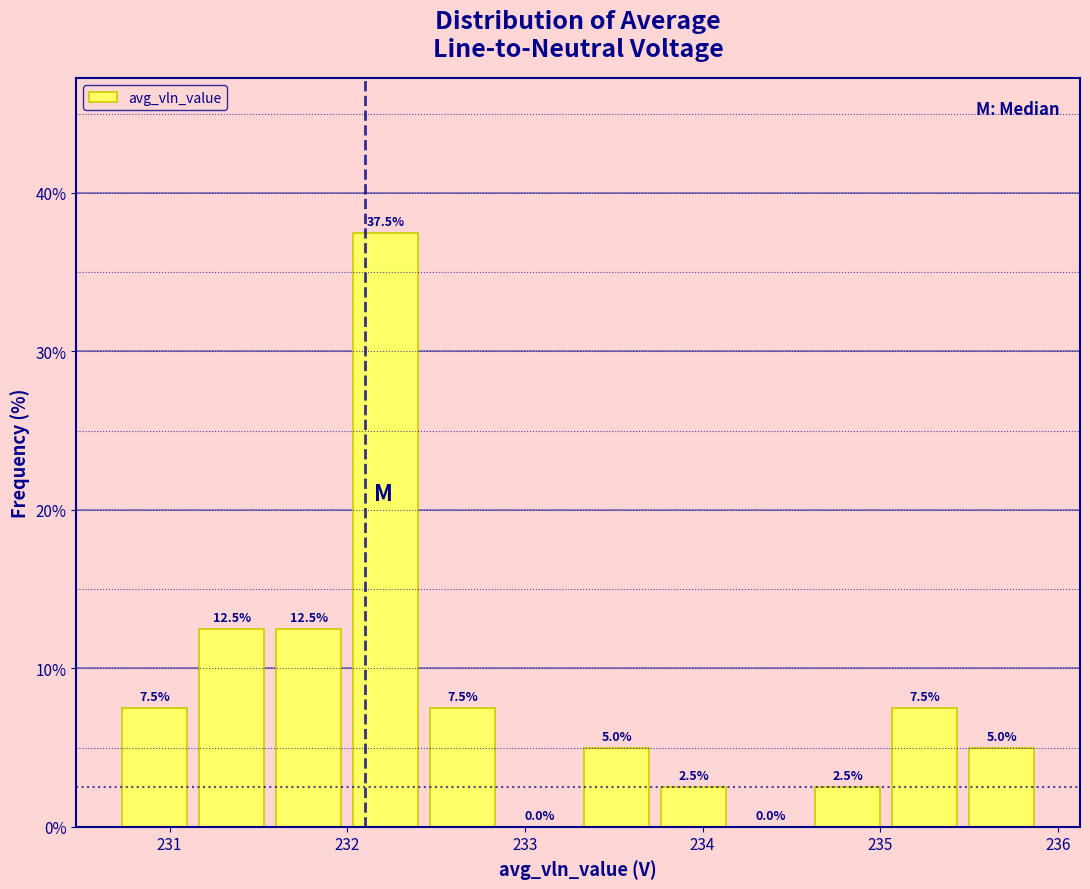

Reading left to right, transcribe this chart: for each bar, give the range it covers on the x-axis and its height. The bar edges are not printed on the chart, so give them approximately, as read against the axis.

230.7 to 231.1: 7.5
231.1 to 231.6: 12.5
231.6 to 232.0: 12.5
232.0 to 232.4: 37.5
232.4 to 232.9: 7.5
232.9 to 233.3: 0.0
233.3 to 233.7: 5.0
233.7 to 234.2: 2.5
234.2 to 234.6: 0.0
234.6 to 235.0: 2.5
235.0 to 235.5: 7.5
235.5 to 235.9: 5.0